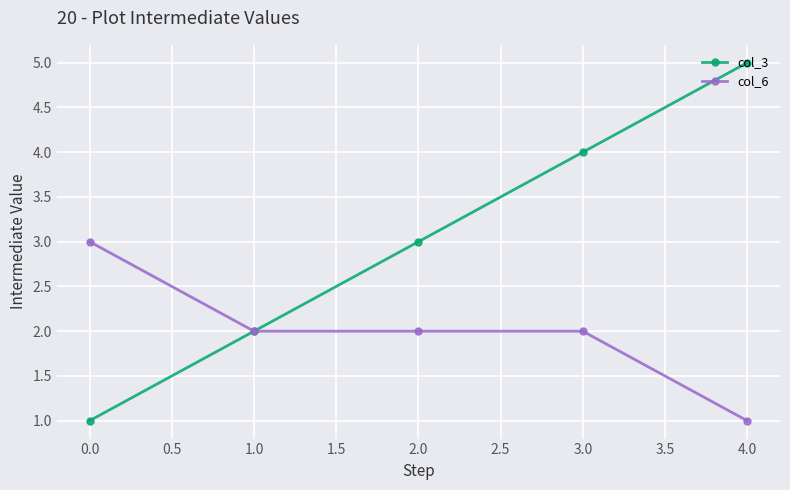

What is the greatest value displayed?

5